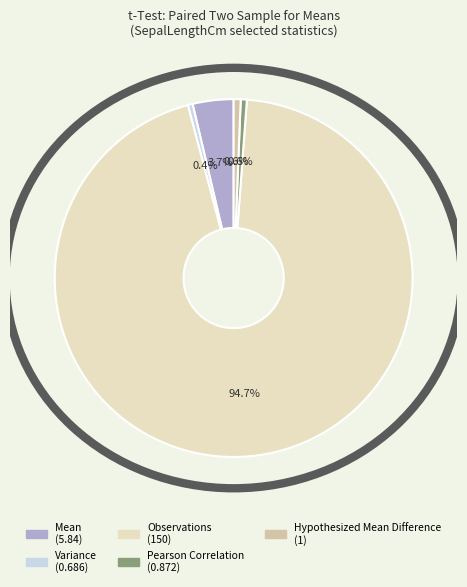

Is it true that Hypothesized Mean Difference is 1% of the pie?

True